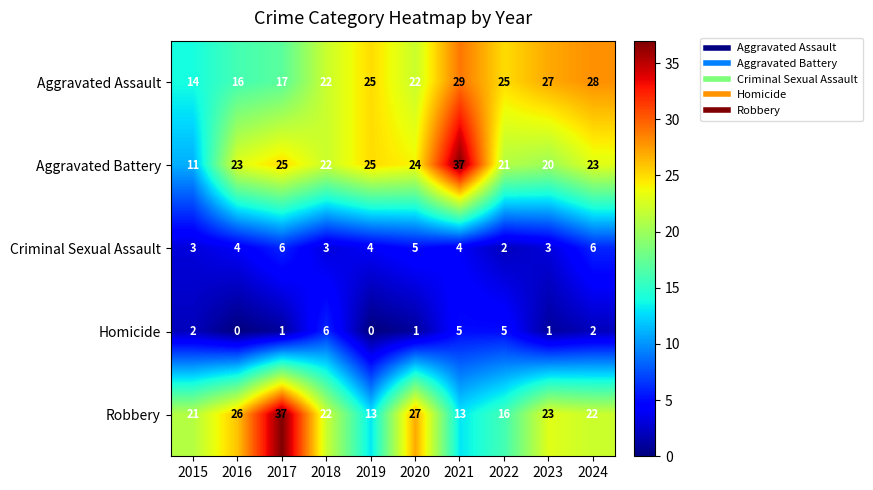

What is the approximate value of Criminal Sexual Assault at 2018?

3